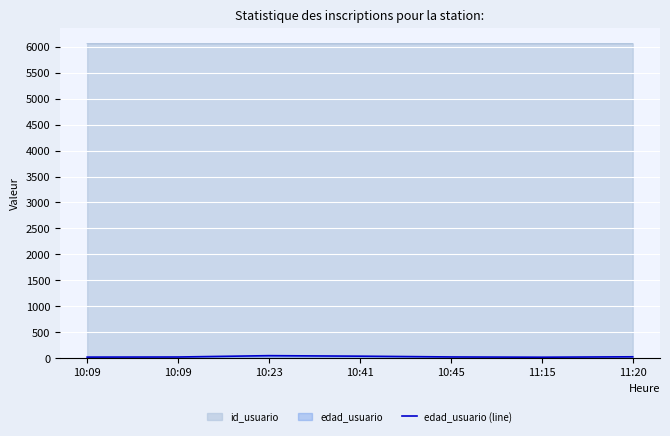

How many points are lower than both their immediate neighbors (excluding endpoints)?

1